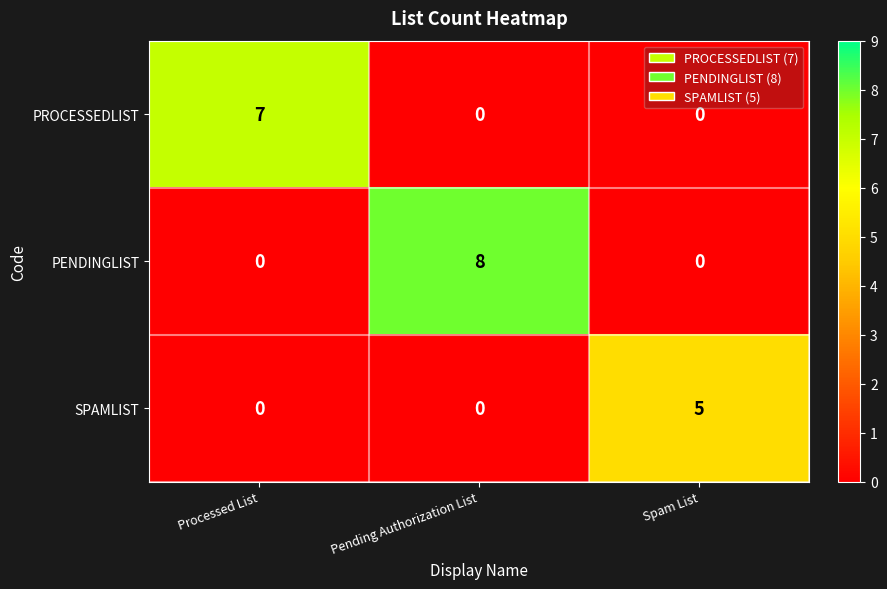

Which label corresponds to the largest value in the chart?

Pending Authorization List